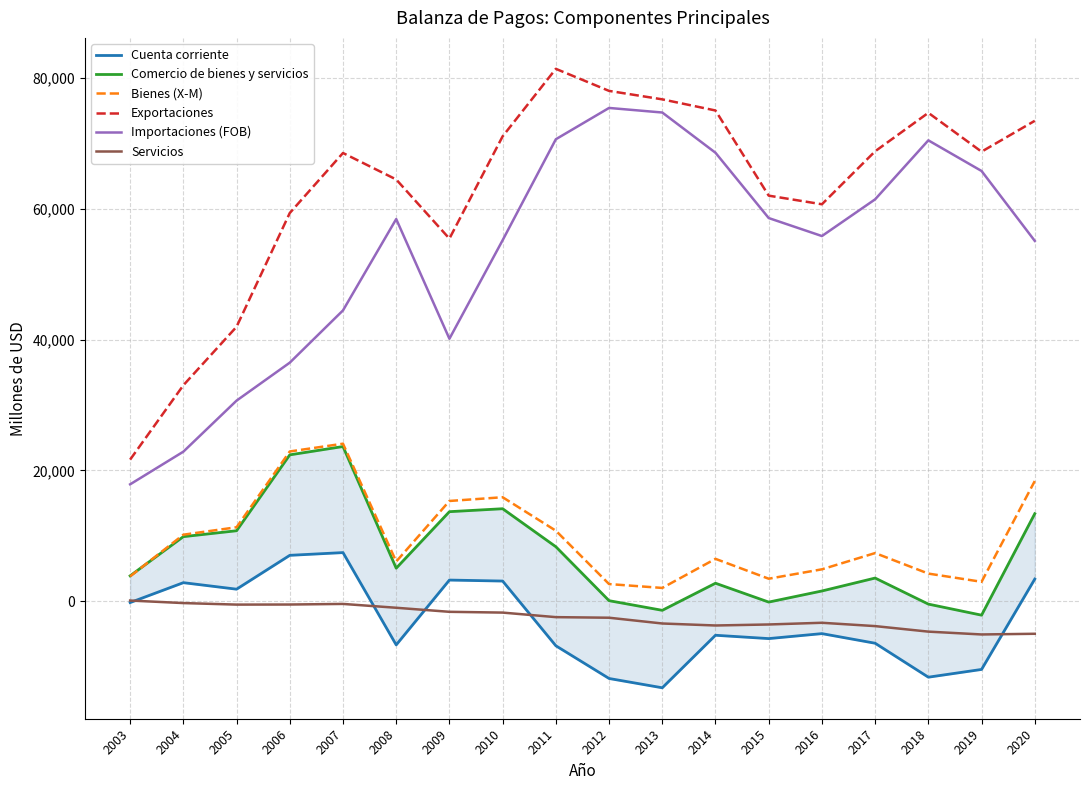

Which series changed the most between 2019 and 2020?

Comercio de bienes y servicios